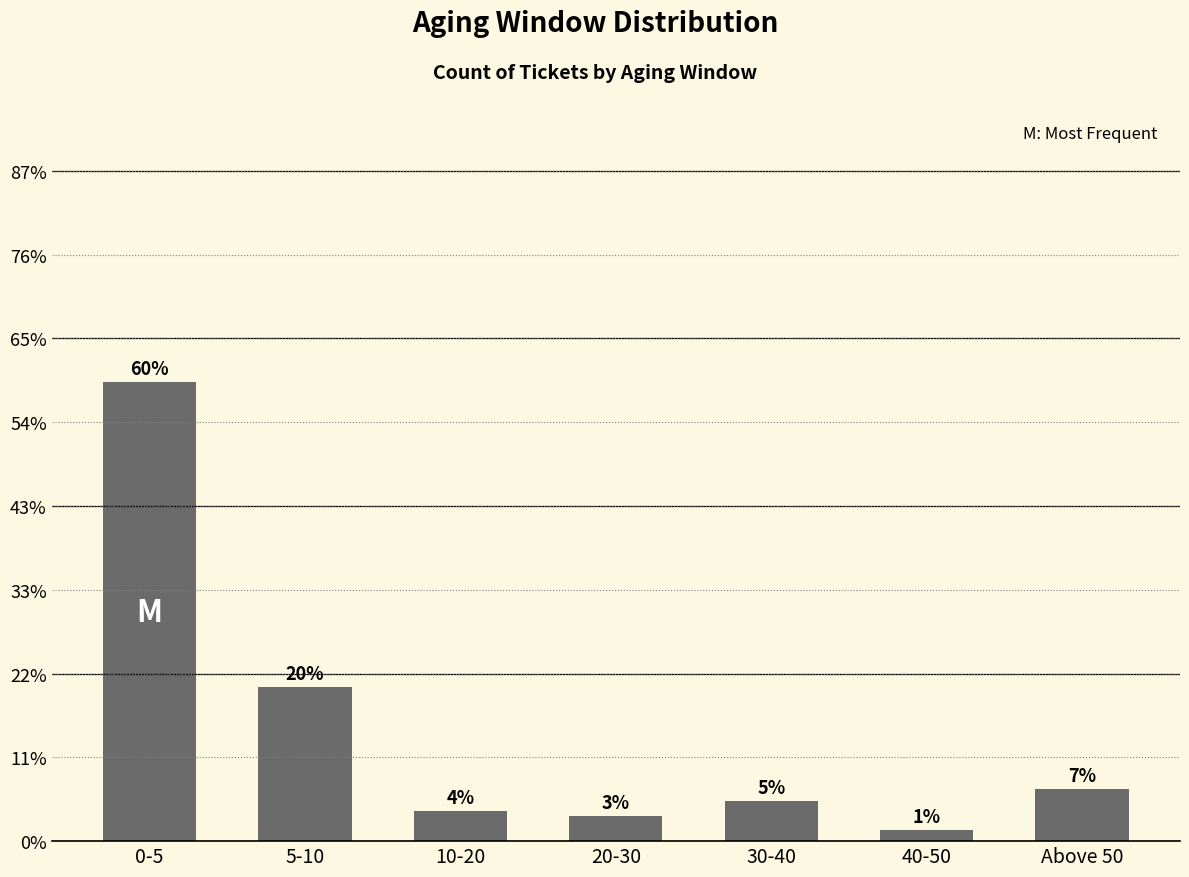

Which category has the lowest value across all series?

40-50